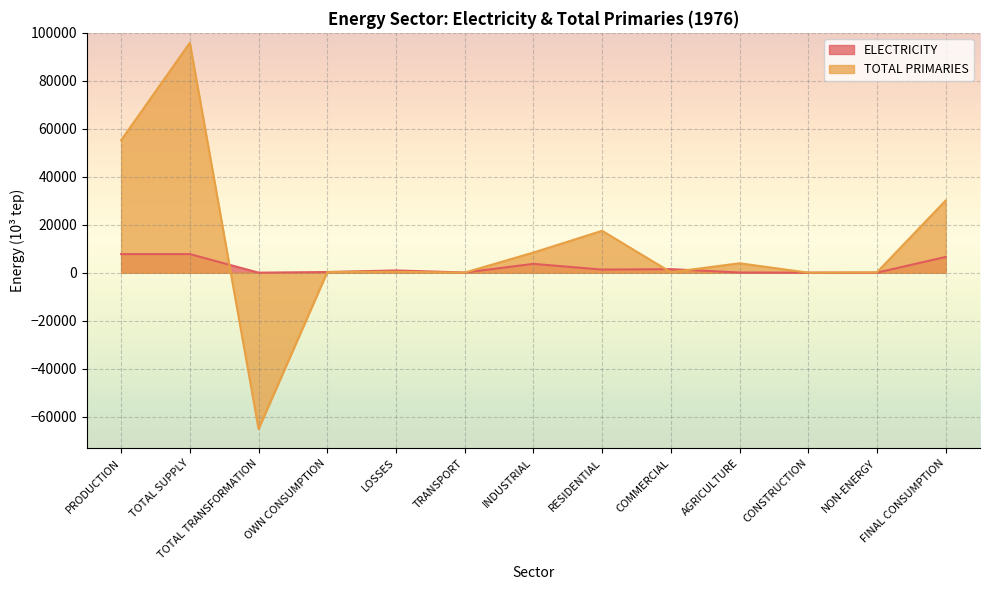

Between RESIDENTIAL and AGRICULTURE, which series saw the biggest shift?

TOTAL PRIMARIES